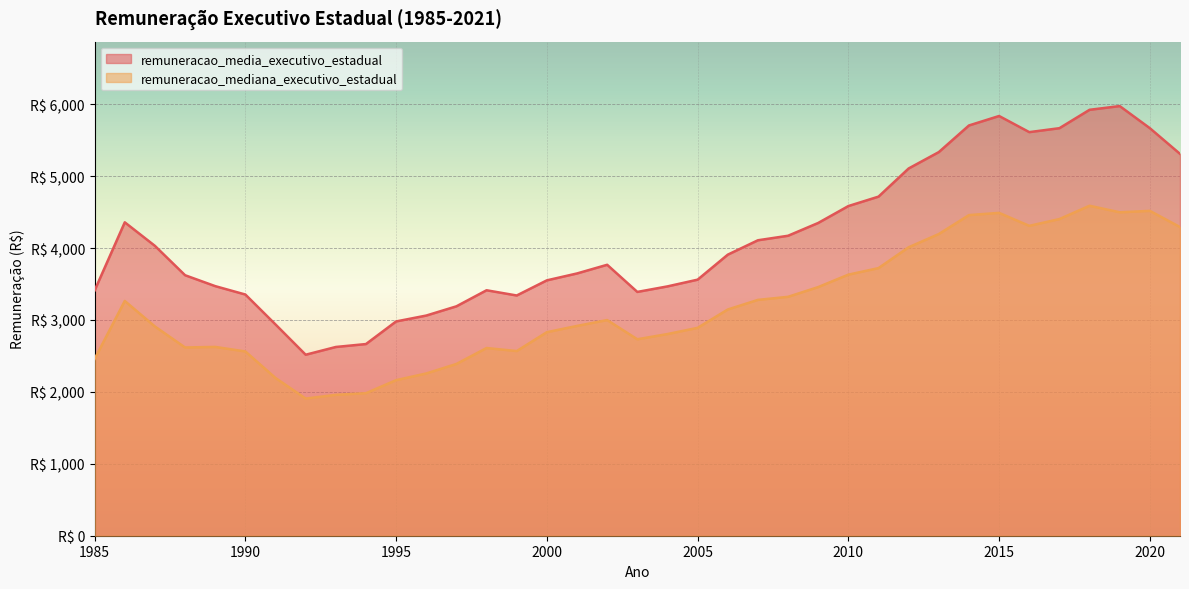

What is the value of the remuneracao_mediana_executivo_estadual point at the 21st from the left?

2890.7